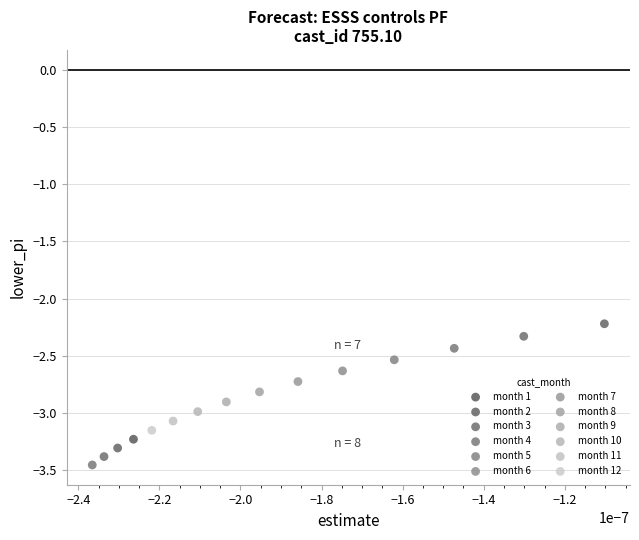

What are all the series names shown in the legend?

month 1, month 2, month 3, month 4, month 5, month 6, month 7, month 8, month 9, month 10, month 11, month 12